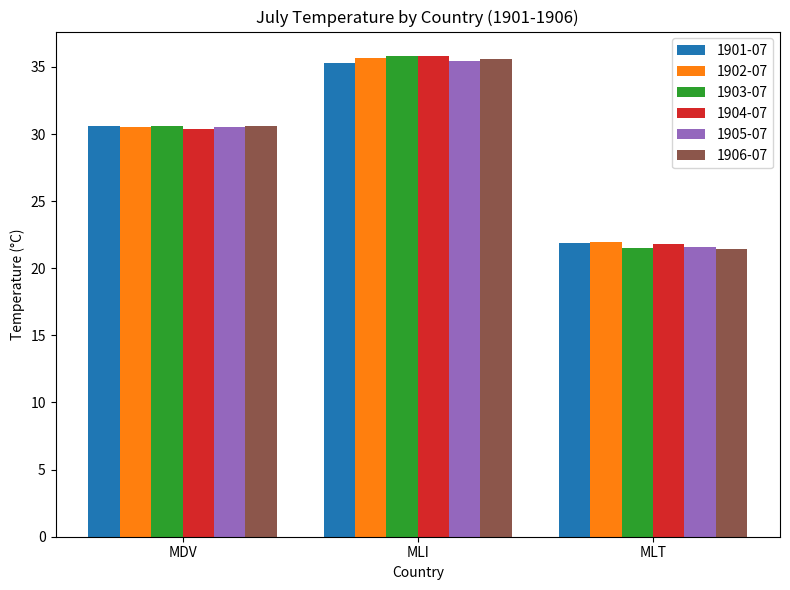

List the labels in order of 1904-07 value, largest first.

MLI, MDV, MLT